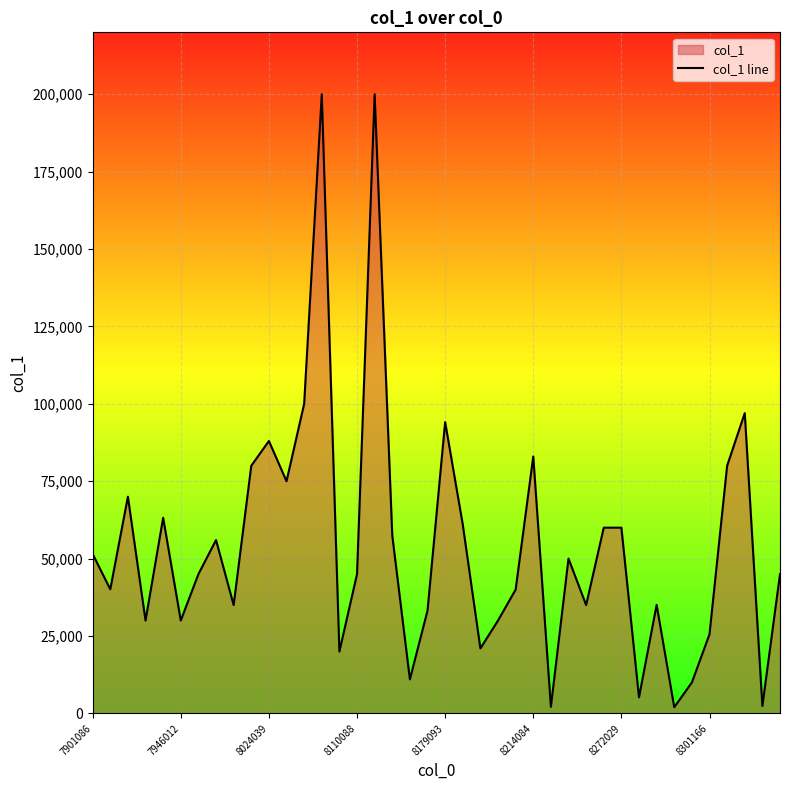

The chart shows a value of 3241 at 31. True or false?

False